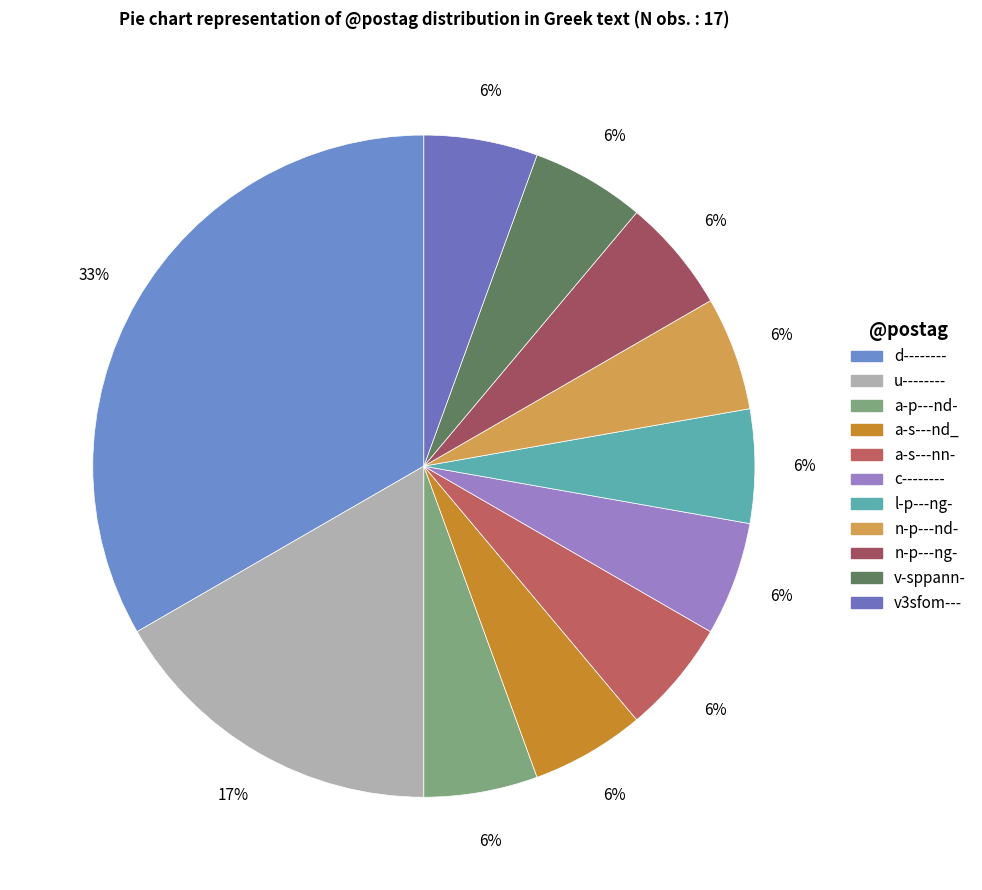

How many slices are in this pie chart?

11